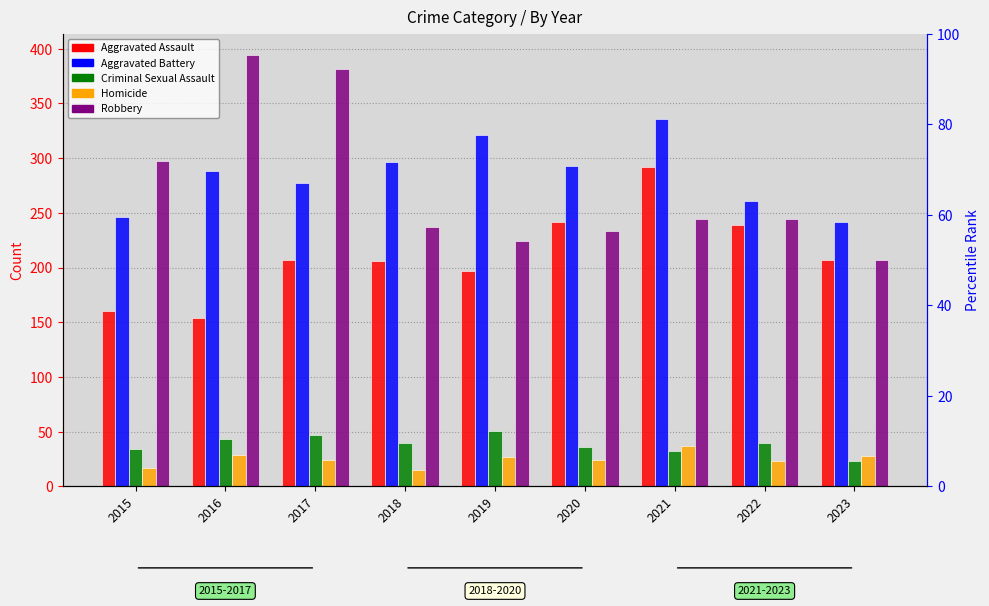

What is the sum of the Aggravated Battery values at 2015 and 2018?

542